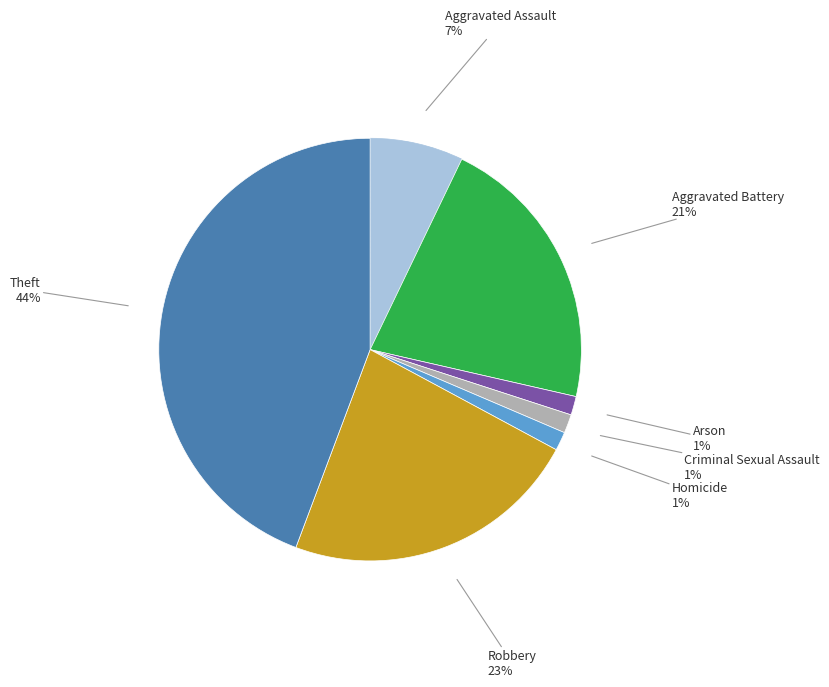

Does any single category account for the majority?

No